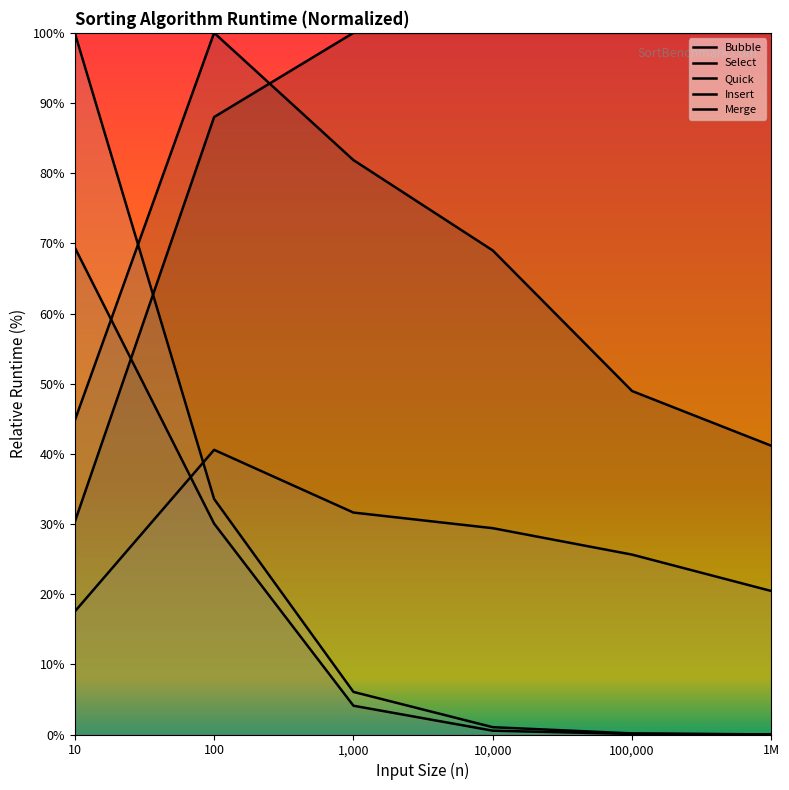

Which has a higher value, 1M or 10?

1M